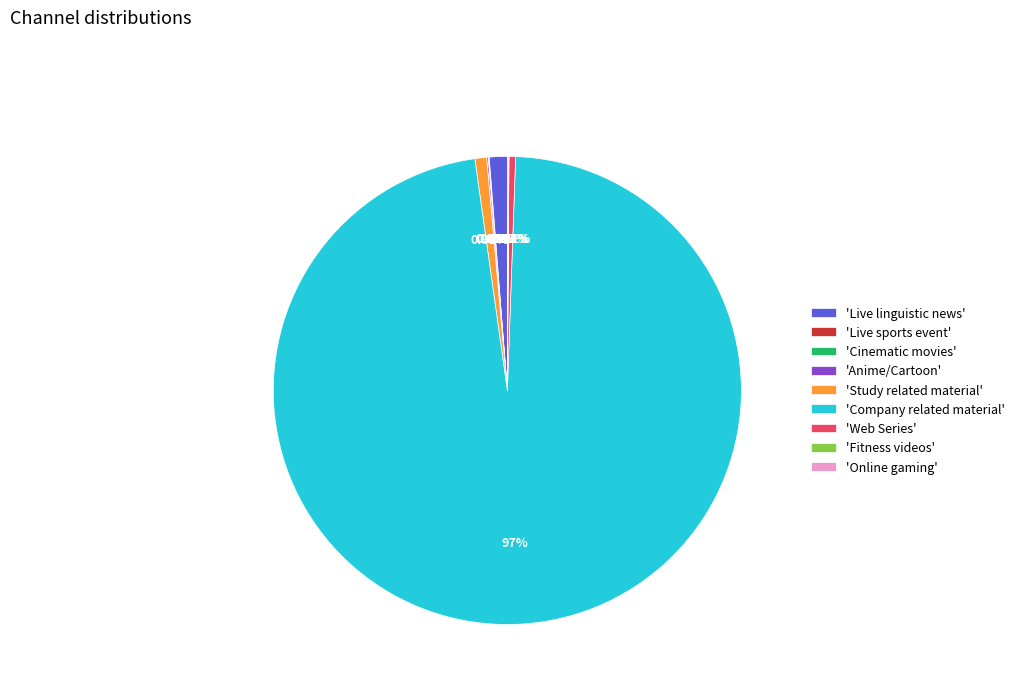

Which category has the biggest portion of the pie?

'Company related material'